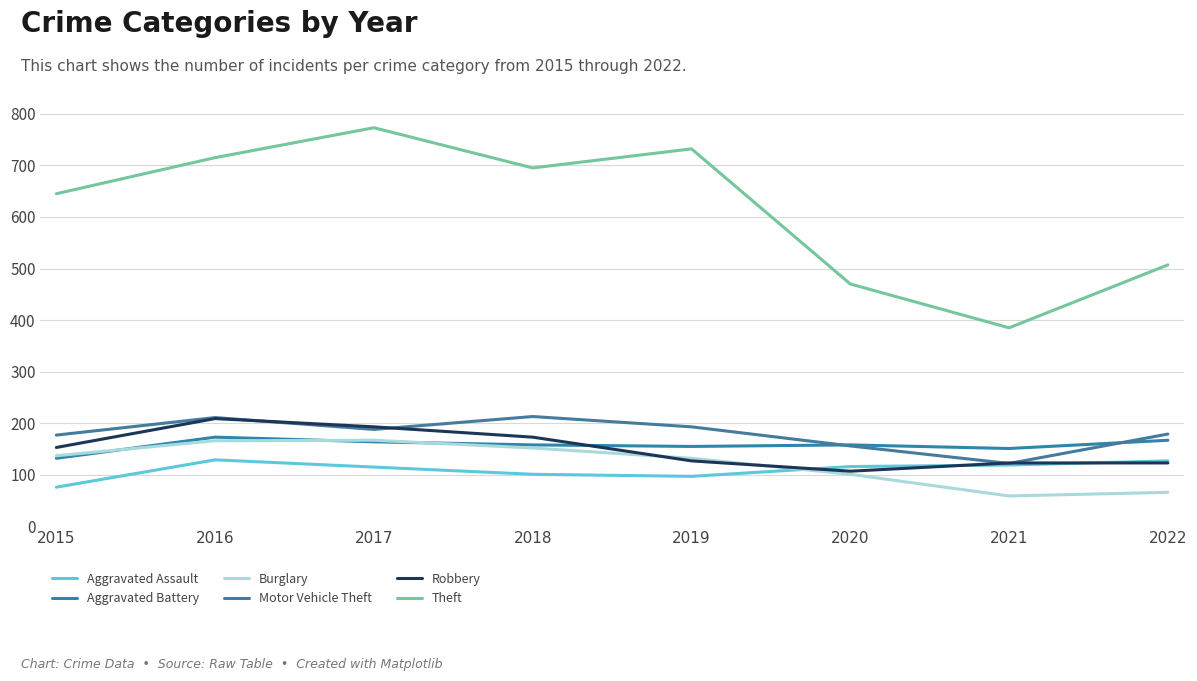

True or false: Motor Vehicle Theft has a value of 264 at 2015.

False